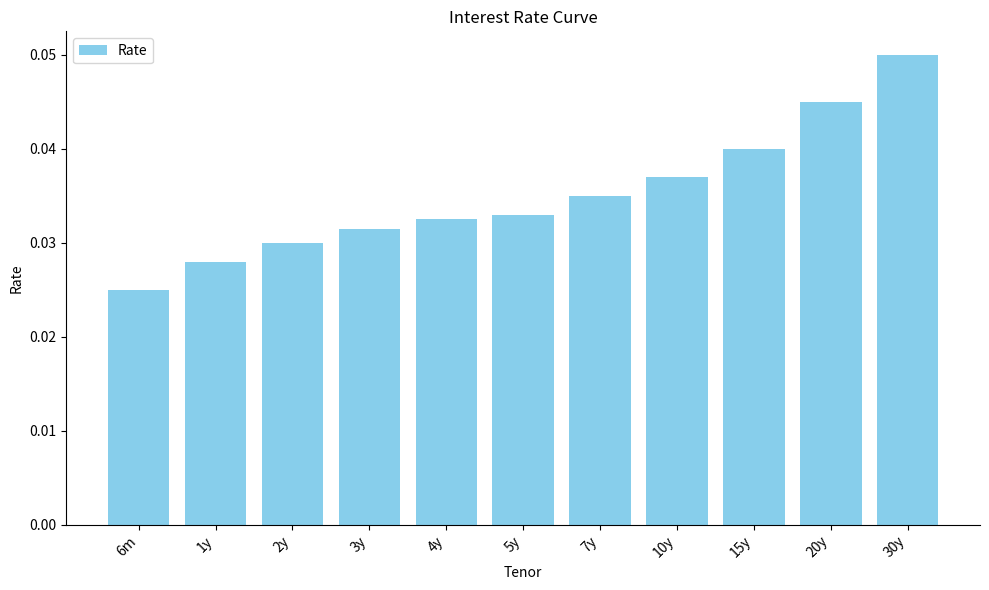

Where is the data nearest to the value 0?

6m